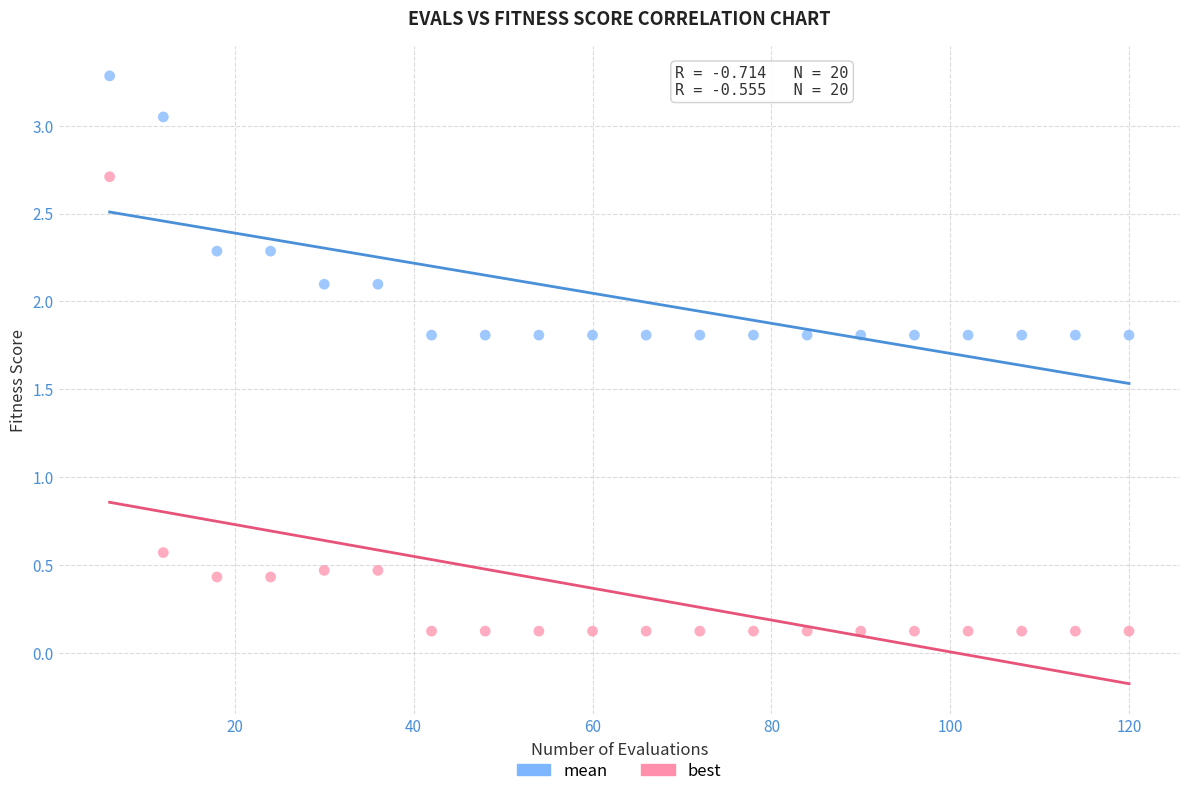

In the best series, what Y value is closest to 1?

0.6